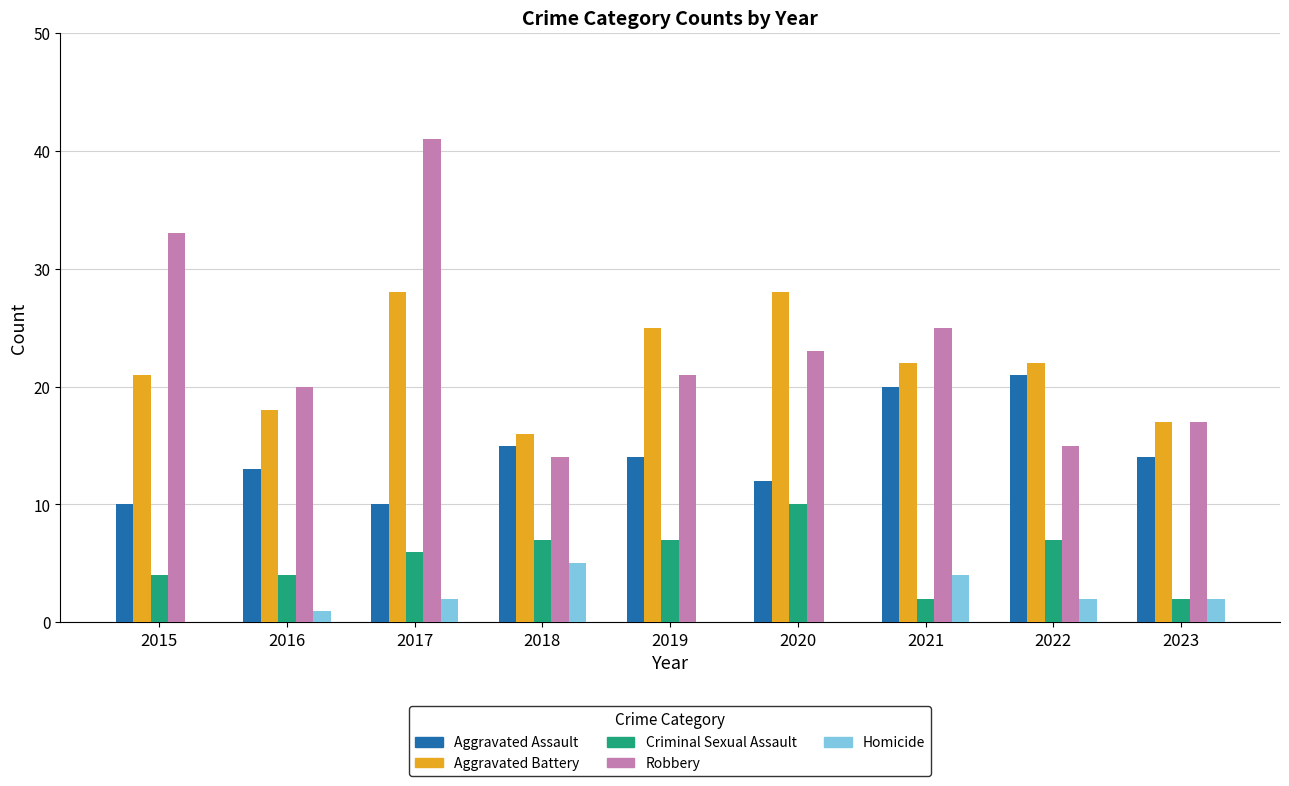

At which label does Aggravated Assault first exceed 14?

2018